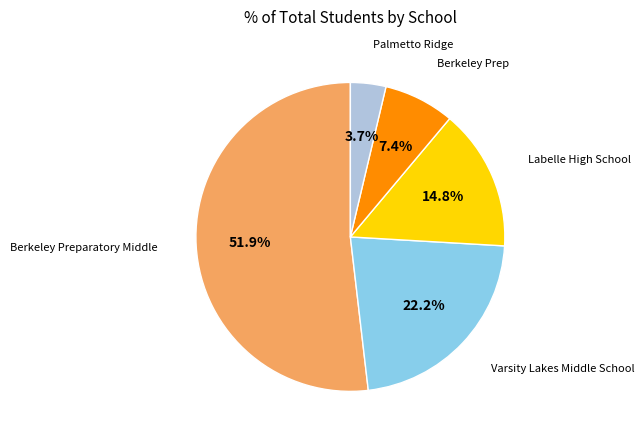

To the nearest percent, what is the average slice percentage?

20%